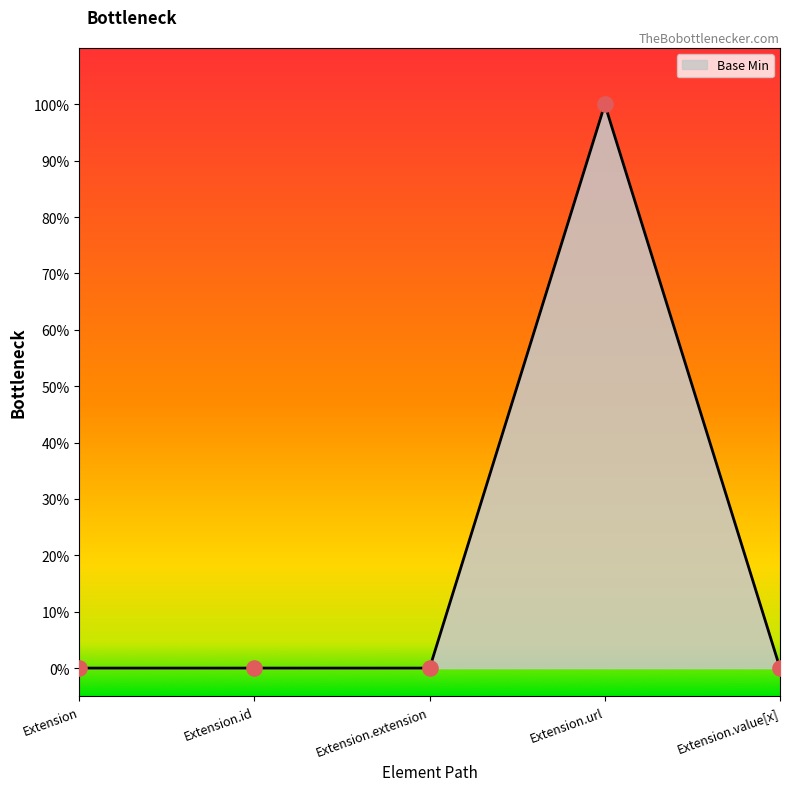

Between Extension.id and Extension.url, which is larger?

Extension.url